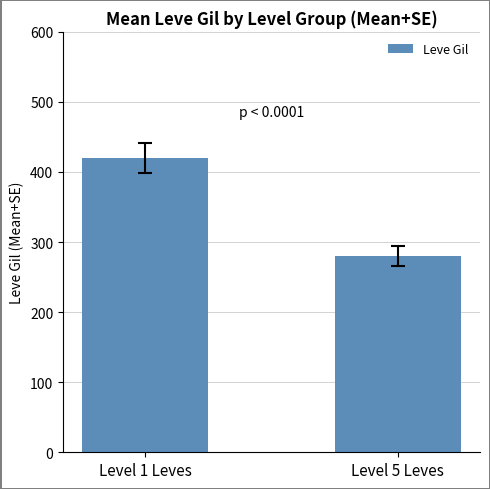

Reading left to right, extract all data points from this chart.

420	280